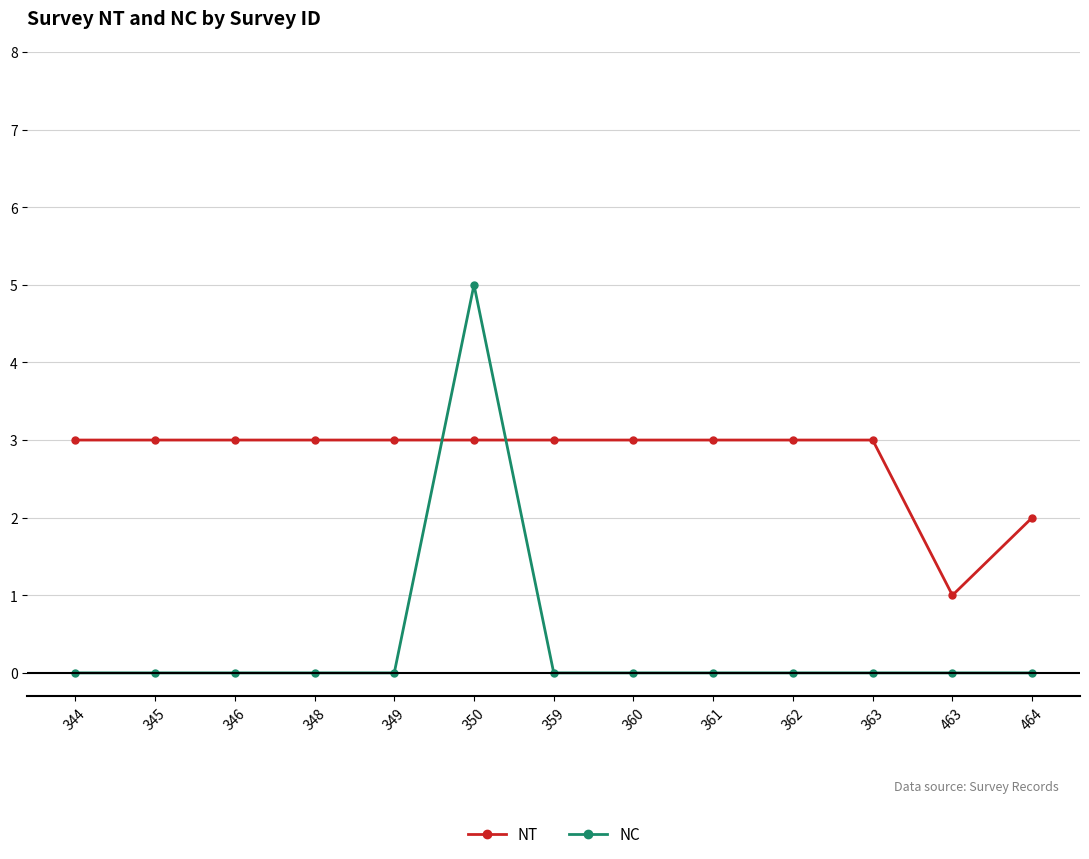

Does the chart have visible grid lines?

Yes